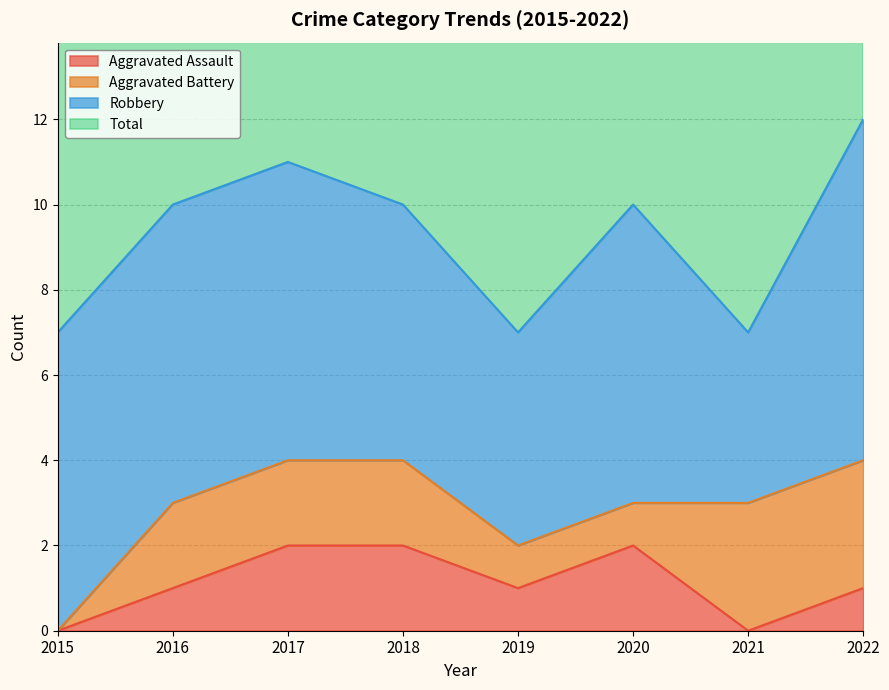

The value of Aggravated Assault at 2020 is 2. True or false?

True